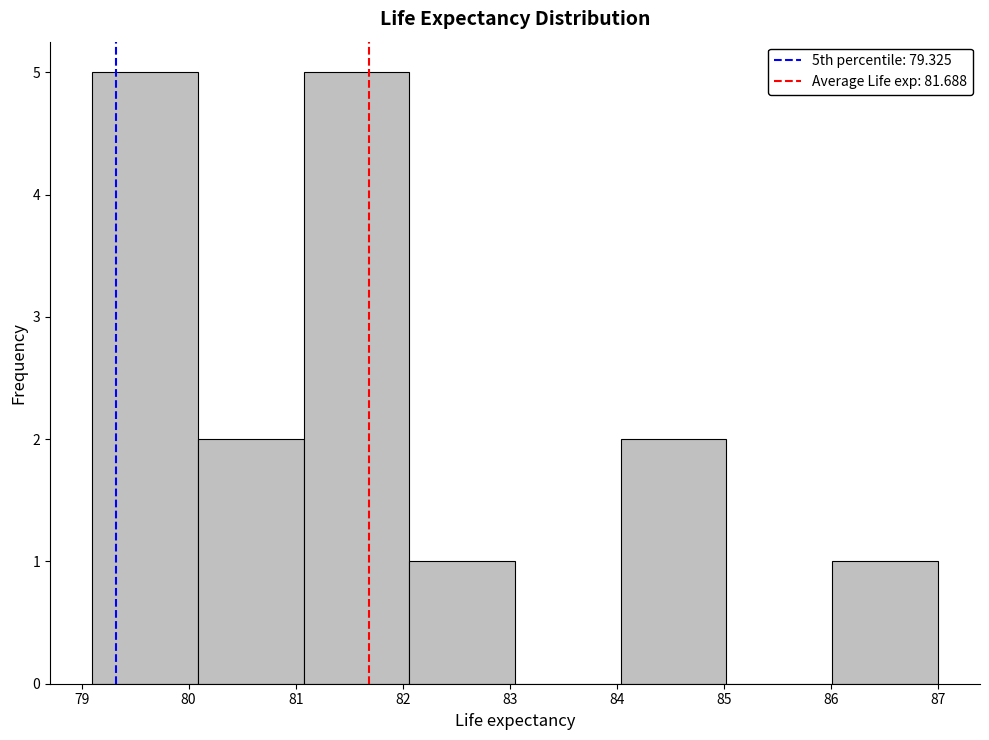

Reading left to right, transcribe this chart: for each bar, give the range it covers on the x-axis and its height. Neither the bar edges nor the heights are printed on the chart, so give them approximately, as read against the axes.

79.1 to 80.1: 5
80.1 to 81.1: 2
81.1 to 82.1: 5
82.1 to 83.1: 1
83.1 to 84.0: 0
84.0 to 85.0: 2
85.0 to 86.0: 0
86.0 to 87.0: 1